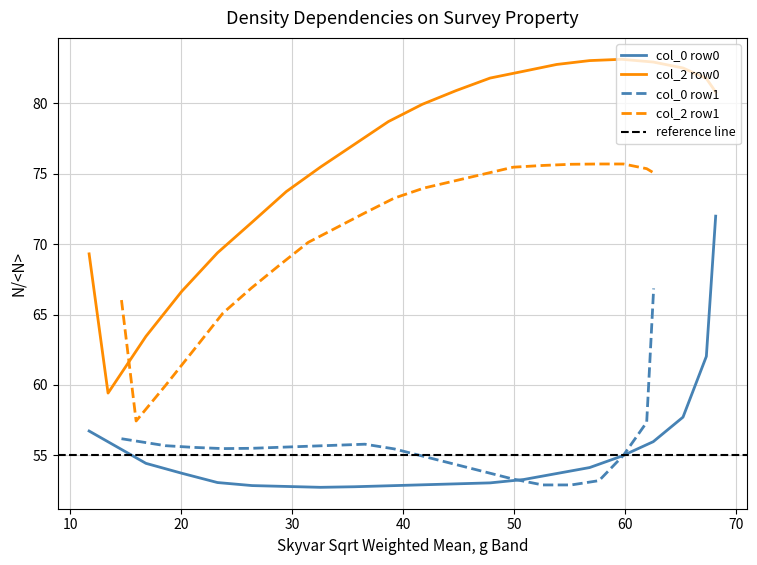

True or false: col_2 row0 and col_0 row0 intersect in this chart.

False